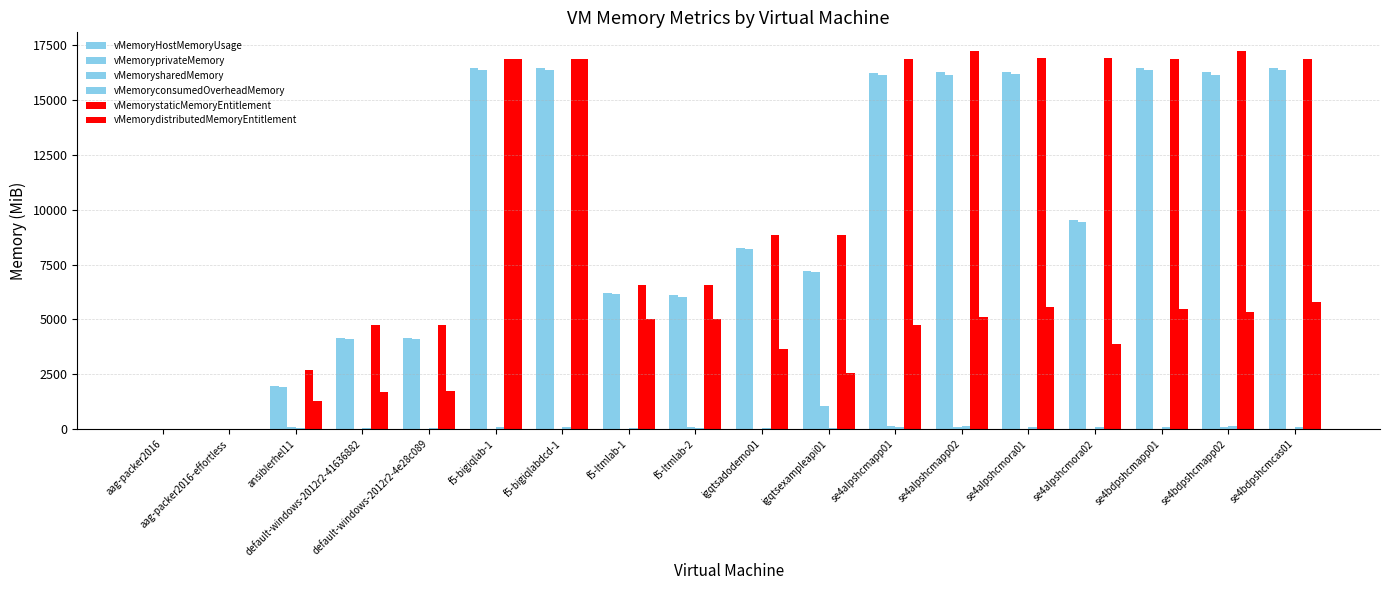

Reading right to left, transcribe all the data shown in this chart.

vMemoryHostMemoryUsage: 16471	16300	16455	9513	16273	16306	16225	7211	8250	6090	6191	16468	16466	4139	4139	1950	0	0
vMemoryprivateMemory: 16384	16157	16372	9432	16178	16162	16136	7155	8192	6043	6144	16383	16381	4096	4096	1907	0	0
vMemorysharedMemory: 0	109	12	0	0	104	130	1037	0	101	0	1	3	0	0	71	0	0
vMemoryconsumedOverheadMemory: 88	144	84	81	95	144	89	57	59	48	48	86	86	44	44	44	0	0
vMemorystaticMemoryEntitlement: 16861	17232	16860	16936	16936	17232	16886	8850	8850	6565	6565	16873	16873	4732	4732	2697	0	0
vMemorydistributedMemoryEntitlement: 5800	5329	5478	3892	5579	5109	4756	2556	3651	5005	5029	16871	16869	1732	1708	1287	0	0